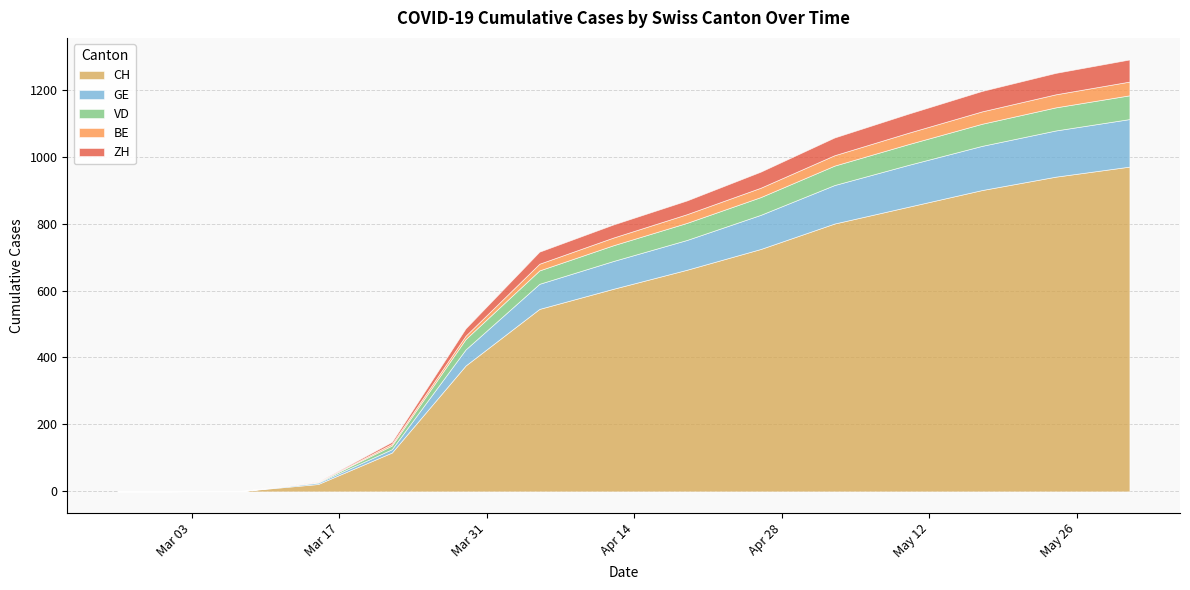

How many lines are shown in the chart?

5